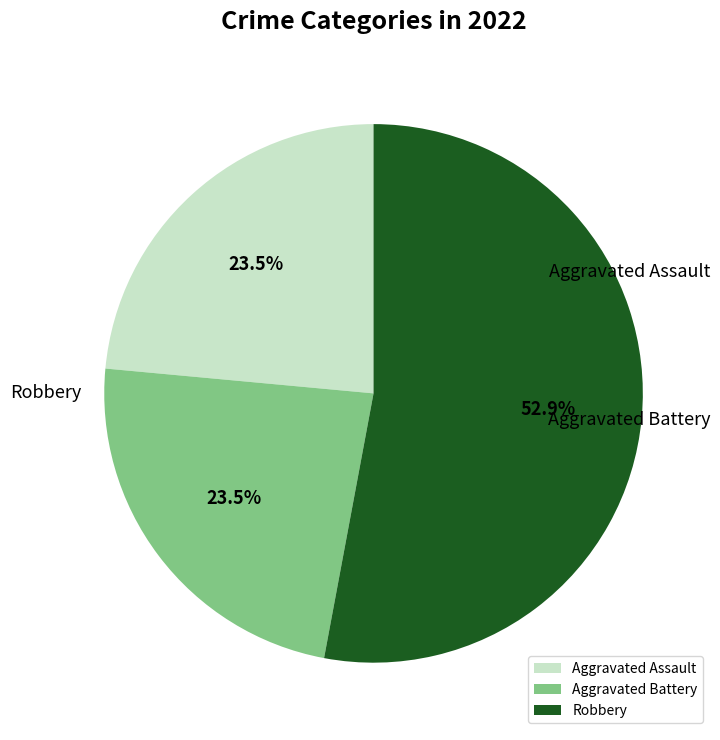

Is it true that Aggravated Battery is 17% of the pie?

False